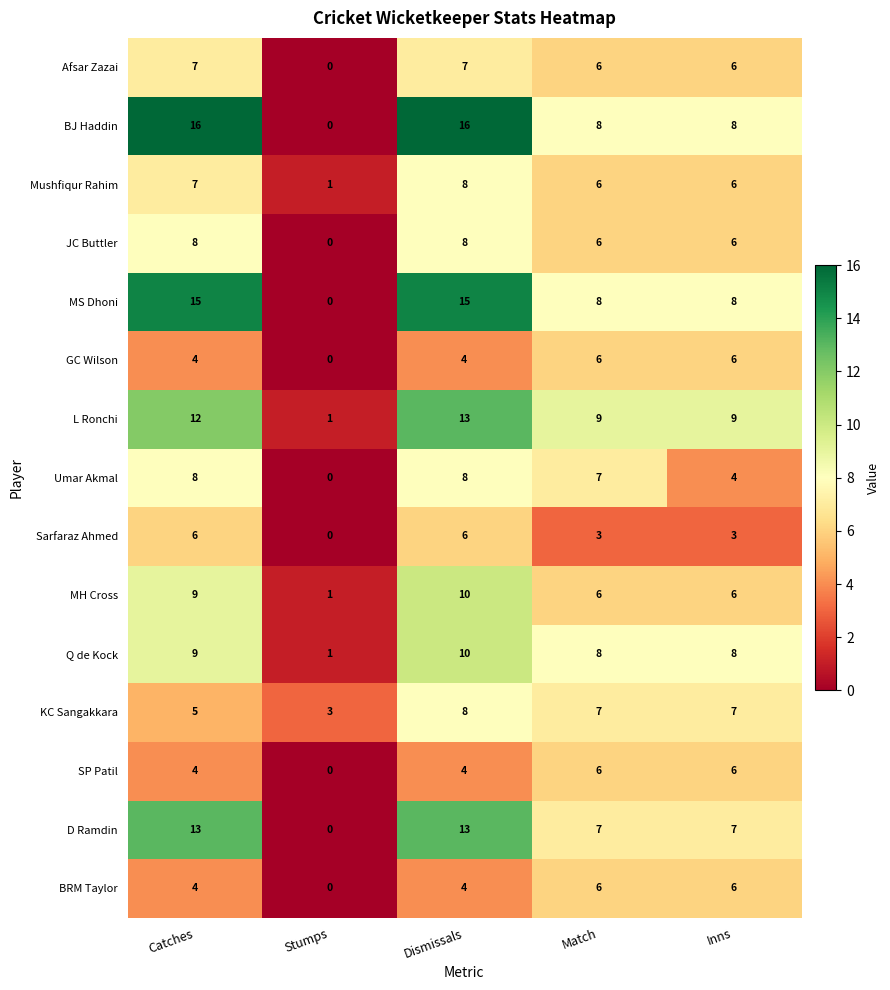

True or false: MH Cross has a value of 4 at Dismissals.

False